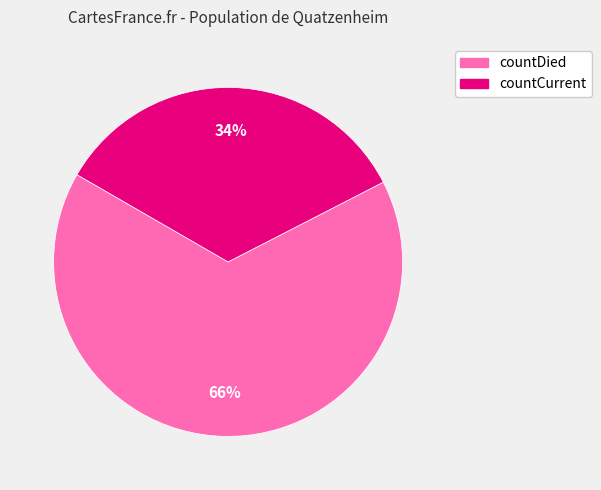

To the nearest percent, what is the combined percentage of countCurrent and countDied?

100%